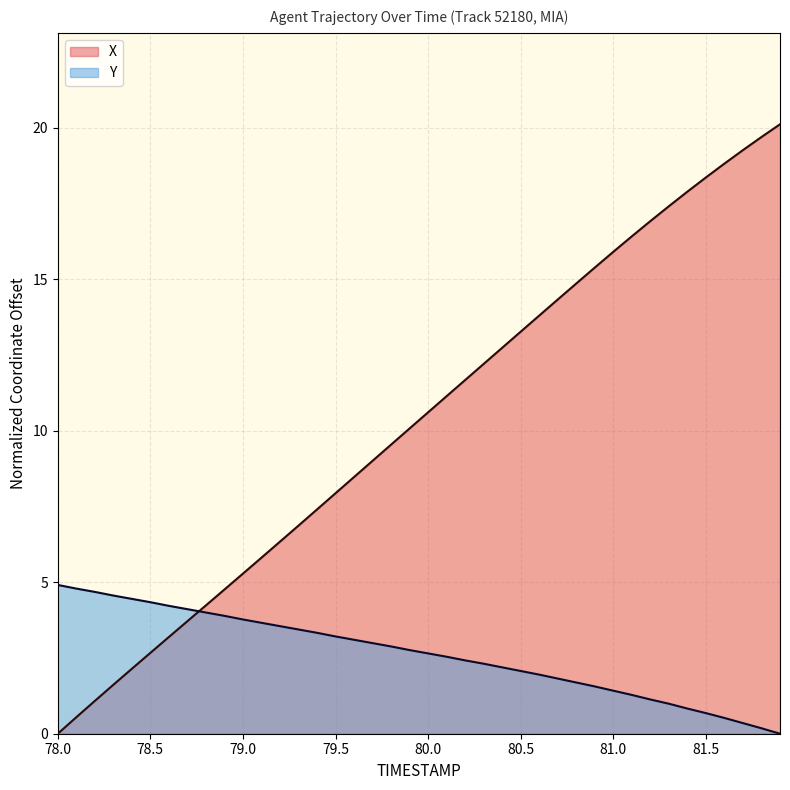

List the series in order of their overall mean, lowest first.

Y, X